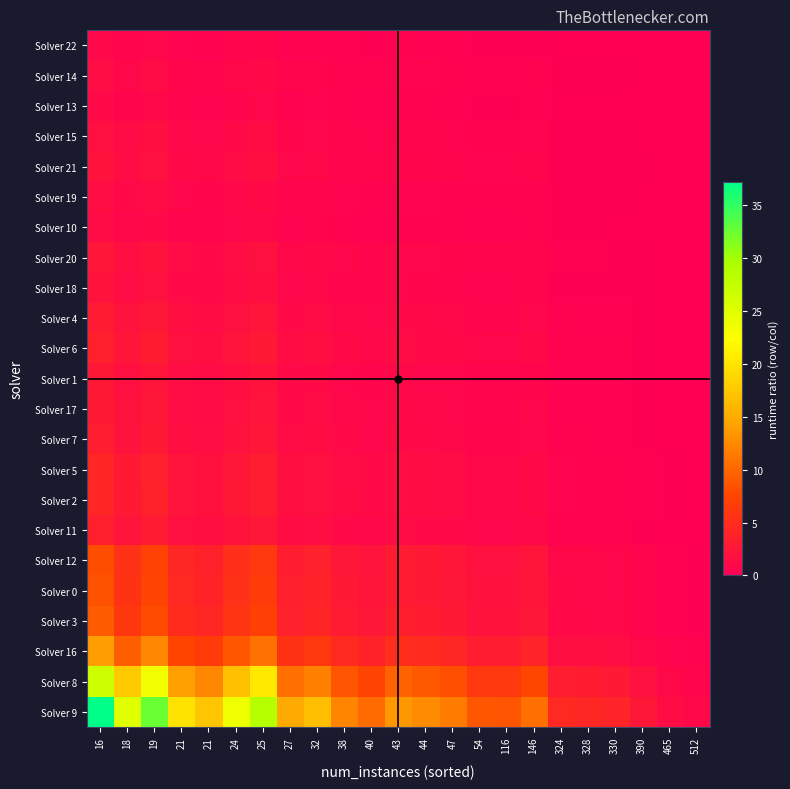

Reading left to right, what are all the values shown in this chart?

Solver 22: 16=1.0	18=0.7	19=0.9	21=0.5	21=0.5	24=0.6	25=0.8	27=0.4	32=0.4	38=0.3	40=0.3	43=0.4	44=0.3	47=0.3	54=0.2	116=0.2	146=0.3	324=0.1	328=0.1	330=0.1	390=0.1	465=0.0	512=0.0
Solver 14: 16=1.5	18=1.0	19=1.3	21=0.8	21=0.7	24=0.9	25=1.1	27=0.6	32=0.7	38=0.5	40=0.4	43=0.5	44=0.5	47=0.5	54=0.4	116=0.4	146=0.4	324=0.2	328=0.2	330=0.2	390=0.1	465=0.1	512=0.0
Solver 13: 16=1.1	18=0.8	19=1.0	21=0.6	21=0.5	24=0.7	25=0.9	27=0.5	32=0.5	38=0.4	40=0.3	43=0.4	44=0.4	47=0.4	54=0.3	116=0.3	146=0.3	324=0.1	328=0.1	330=0.1	390=0.1	465=0.0	512=0.0
Solver 15: 16=1.9	18=1.3	19=1.6	21=1.0	21=0.9	24=1.2	25=1.4	27=0.8	32=0.8	38=0.6	40=0.5	43=0.7	44=0.6	47=0.6	54=0.4	116=0.4	146=0.5	324=0.2	328=0.2	330=0.2	390=0.1	465=0.1	512=0.1
Solver 21: 16=2.2	18=1.4	19=1.9	21=1.2	21=1.0	24=1.4	25=1.7	27=0.9	32=1.0	38=0.7	40=0.6	43=0.8	44=0.7	47=0.7	54=0.5	116=0.5	146=0.6	324=0.3	328=0.3	330=0.2	390=0.2	465=0.1	512=0.1
Solver 19: 16=1.6	18=1.1	19=1.4	21=0.8	21=0.7	24=1.0	25=1.2	27=0.6	32=0.7	38=0.5	40=0.4	43=0.6	44=0.5	47=0.5	54=0.4	116=0.4	146=0.5	324=0.2	328=0.2	330=0.2	390=0.1	465=0.1	512=0.0
Solver 10: 16=1.3	18=0.9	19=1.1	21=0.7	21=0.6	24=0.8	25=1.0	27=0.5	32=0.6	38=0.4	40=0.4	43=0.5	44=0.4	47=0.4	54=0.3	116=0.3	146=0.4	324=0.2	328=0.2	330=0.1	390=0.1	465=0.0	512=0.0
Solver 20: 16=2.5	18=1.7	19=2.2	21=1.3	21=1.2	24=1.6	25=1.9	27=1.0	32=1.1	38=0.8	40=0.7	43=0.9	44=0.8	47=0.8	54=0.6	116=0.6	146=0.7	324=0.3	328=0.3	330=0.3	390=0.2	465=0.1	512=0.1
Solver 18: 16=2.2	18=1.5	19=1.9	21=1.2	21=1.0	24=1.4	25=1.7	27=0.9	32=1.0	38=0.7	40=0.6	43=0.8	44=0.8	47=0.7	54=0.5	116=0.5	146=0.6	324=0.3	328=0.3	330=0.2	390=0.2	465=0.1	512=0.1
Solver 4: 16=3.1	18=2.1	19=2.7	21=1.6	21=1.4	24=1.9	25=2.4	27=1.2	32=1.4	38=1.0	40=0.9	43=1.1	44=1.0	47=1.0	54=0.7	116=0.7	146=0.9	324=0.4	328=0.4	330=0.3	390=0.2	465=0.1	512=0.1
Solver 6: 16=3.6	18=2.4	19=3.1	21=1.9	21=1.7	24=2.3	25=2.8	27=1.4	32=1.6	38=1.2	40=1.0	43=1.3	44=1.2	47=1.1	54=0.8	116=0.8	146=1.0	324=0.4	328=0.4	330=0.4	390=0.3	465=0.1	512=0.1
Solver 1: 16=2.7	18=1.8	19=2.4	21=1.5	21=1.3	24=1.7	25=2.1	27=1.1	32=1.2	38=0.9	40=0.8	43=1.0	44=0.9	47=0.9	54=0.6	116=0.6	146=0.8	324=0.3	328=0.3	330=0.3	390=0.2	465=0.1	512=0.1
Solver 17: 16=2.9	18=2.0	19=2.6	21=1.6	21=1.4	24=1.9	25=2.3	27=1.2	32=1.3	38=1.0	40=0.8	43=1.1	44=1.0	47=0.9	54=0.7	116=0.7	146=0.8	324=0.4	328=0.3	330=0.3	390=0.2	465=0.1	512=0.1
Solver 7: 16=3.2	18=2.2	19=2.8	21=1.7	21=1.5	24=2.0	25=2.5	27=1.3	32=1.4	38=1.0	40=0.9	43=1.2	44=1.1	47=1.0	54=0.8	116=0.8	146=0.9	324=0.4	328=0.4	330=0.4	390=0.2	465=0.1	512=0.1
Solver 5: 16=4.2	18=2.8	19=3.7	21=2.3	21=2.0	24=2.7	25=3.3	27=1.7	32=1.9	38=1.4	40=1.2	43=1.5	44=1.4	47=1.3	54=1.0	116=1.0	146=1.2	324=0.5	328=0.5	330=0.5	390=0.3	465=0.2	512=0.1
Solver 2: 16=4.2	18=2.8	19=3.7	21=2.3	21=2.0	24=2.7	25=3.3	27=1.7	32=1.9	38=1.4	40=1.2	43=1.5	44=1.4	47=1.3	54=1.0	116=1.0	146=1.2	324=0.5	328=0.5	330=0.5	390=0.3	465=0.2	512=0.1
Solver 11: 16=3.5	18=2.3	19=3.0	21=1.9	21=1.6	24=2.2	25=2.7	27=1.4	32=1.6	38=1.1	40=1.0	43=1.3	44=1.2	47=1.1	54=0.8	116=0.8	146=1.0	324=0.4	328=0.4	330=0.4	390=0.2	465=0.1	512=0.1
Solver 12: 16=8.1	18=5.5	19=7.1	21=4.4	21=3.8	24=5.2	25=6.3	27=3.3	32=3.7	38=2.7	40=2.3	43=3.0	44=2.8	47=2.5	54=1.9	116=1.9	146=2.4	324=1.0	328=1.0	330=0.9	390=0.6	465=0.3	512=0.2
Solver 0: 16=8.5	18=5.7	19=7.4	21=4.6	21=3.9	24=5.4	25=6.5	27=3.4	32=3.8	38=2.8	40=2.4	43=3.1	44=2.9	47=2.6	54=2.0	116=2.0	146=2.5	324=1.0	328=1.0	330=0.9	390=0.6	465=0.3	512=0.2
Solver 3: 16=9.2	18=6.1	19=8.0	21=4.9	21=4.2	24=5.8	25=7.1	27=3.7	32=4.1	38=3.0	40=2.6	43=3.3	44=3.1	47=2.8	54=2.2	116=2.2	146=2.6	324=1.1	328=1.1	330=1.0	390=0.7	465=0.3	512=0.2
Solver 16: 16=14.0	18=9.4	19=12.3	21=7.5	21=6.5	24=8.9	25=10.8	27=5.6	32=6.3	38=4.6	40=3.9	43=5.1	44=4.8	47=4.4	54=3.3	116=3.3	146=4.1	324=1.7	328=1.7	330=1.5	390=1.0	465=0.5	512=0.4
Solver 8: 16=26.6	18=17.8	19=23.2	21=14.2	21=12.3	24=16.9	25=20.5	27=10.7	32=11.9	38=8.7	40=7.4	43=9.7	44=9.1	47=8.3	54=6.3	116=6.3	146=7.7	324=3.3	328=3.1	330=2.9	390=1.9	465=1.0	512=0.7
Solver 9: 16=37.2	18=24.9	19=32.5	21=19.9	21=17.2	24=23.6	25=28.6	27=15.0	32=16.7	38=12.1	40=10.4	43=13.6	44=12.7	47=11.6	54=8.8	116=8.8	146=10.7	324=4.6	328=4.4	330=4.1	390=2.7	465=1.4	512=1.0